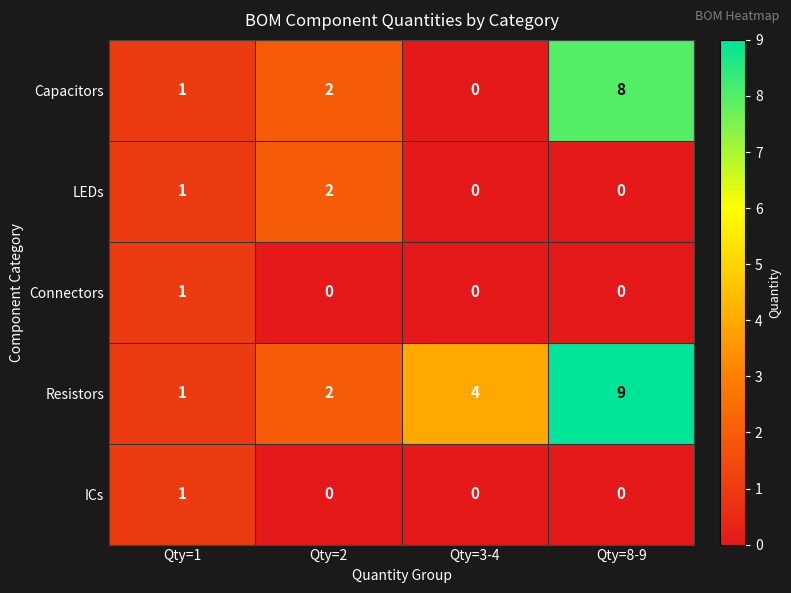

Which category has the highest value in the Connectors series?

Qty=1